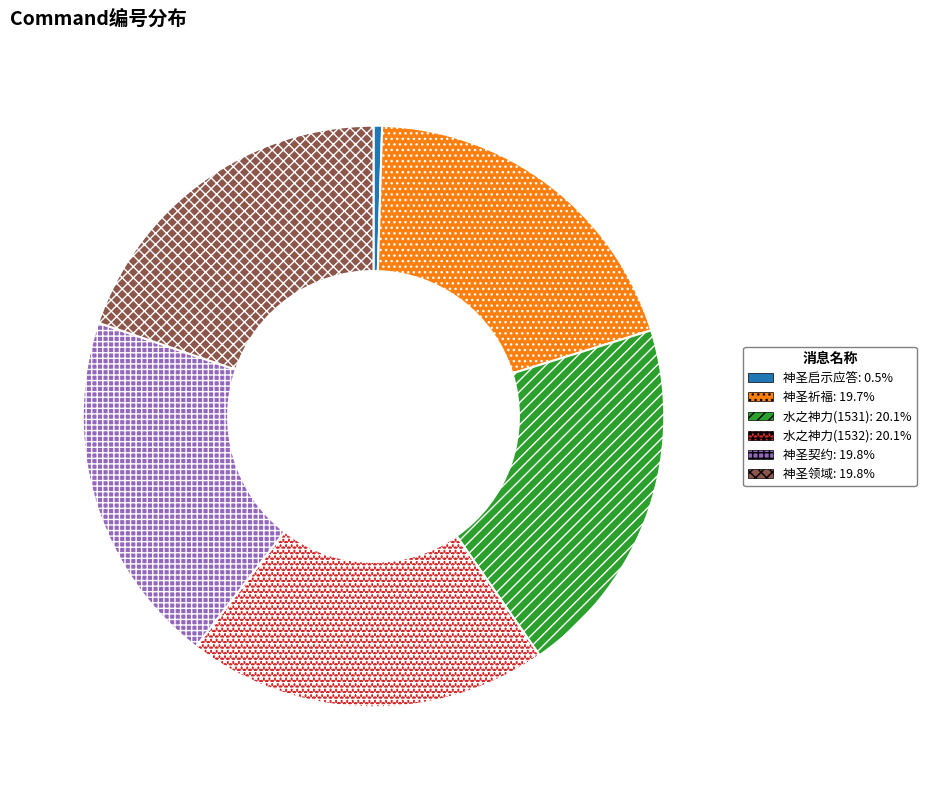

Is there a majority slice in this chart?

No